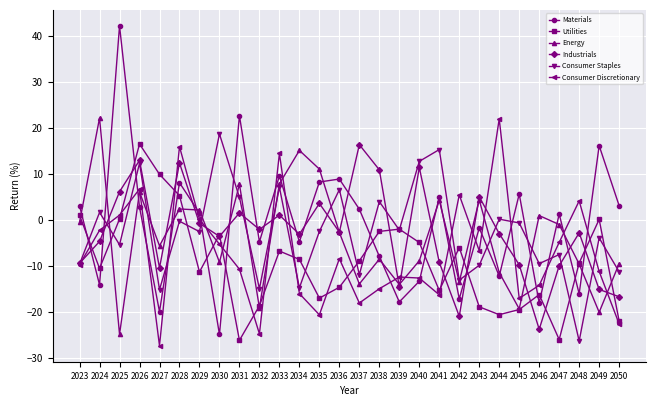

What are all the series names shown in the legend?

Materials, Utilities, Energy, Industrials, Consumer Staples, Consumer Discretionary